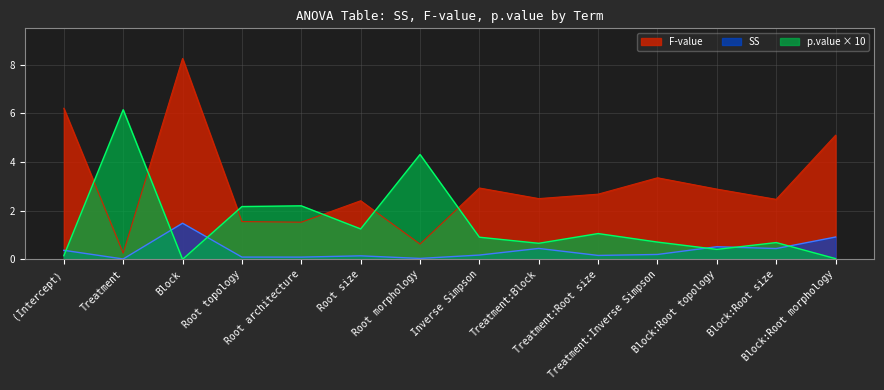

Reading left to right, transcribe all the data shown in this chart.

SS: 0.4	0.0	1.5	0.1	0.1	0.1	0.0	0.2	0.4	0.2	0.2	0.5	0.4	0.9
F-value: 6.2	0.3	8.3	1.6	1.5	2.4	0.6	2.9	2.5	2.7	3.4	2.9	2.5	5.1
p.value: 0.1	6.2	0.0	2.2	2.2	1.2	4.3	0.9	0.7	1.1	0.7	0.4	0.7	0.0